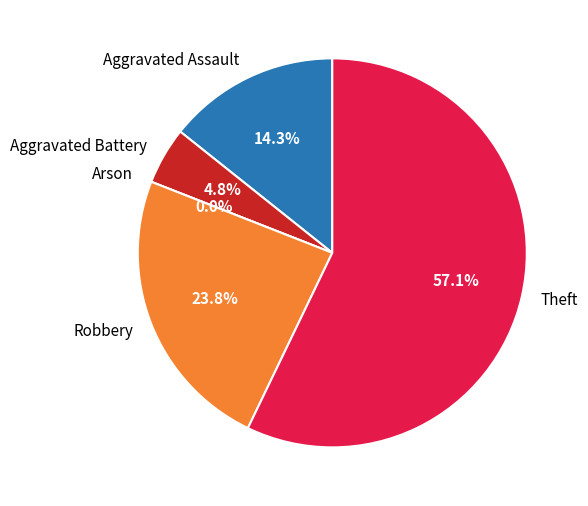

Combined, what portion of the pie is Robbery and Aggravated Assault?

38.1%